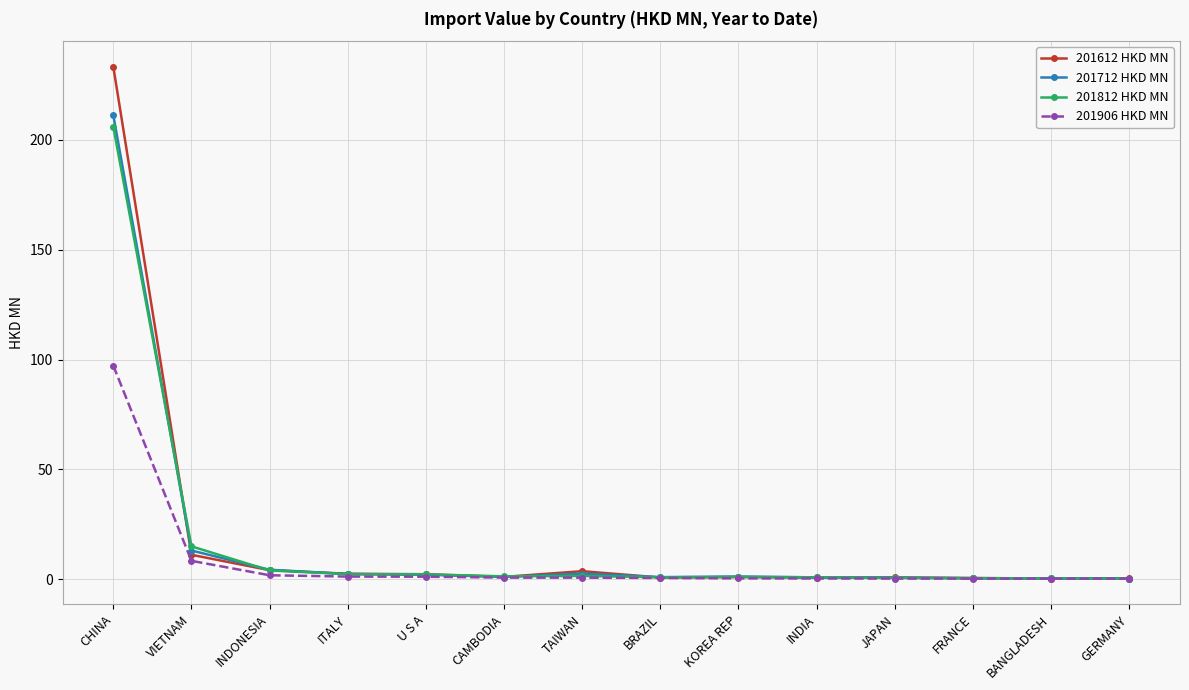

What are all the series names shown in the legend?

201612 HKD MN, 201712 HKD MN, 201812 HKD MN, 201906 HKD MN